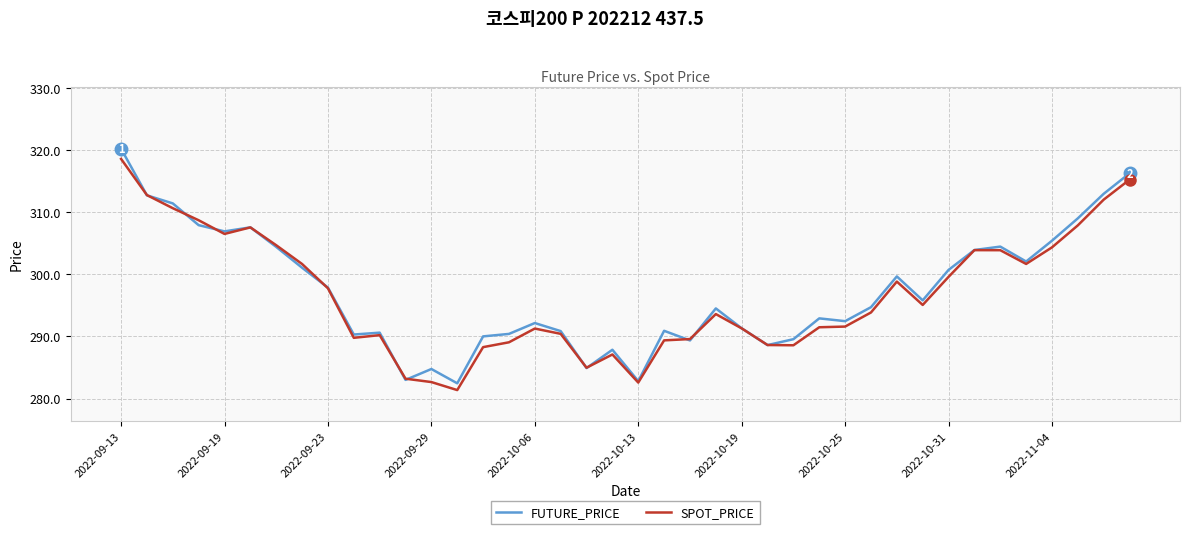

Which series has the widest spread of values?

FUTURE_PRICE